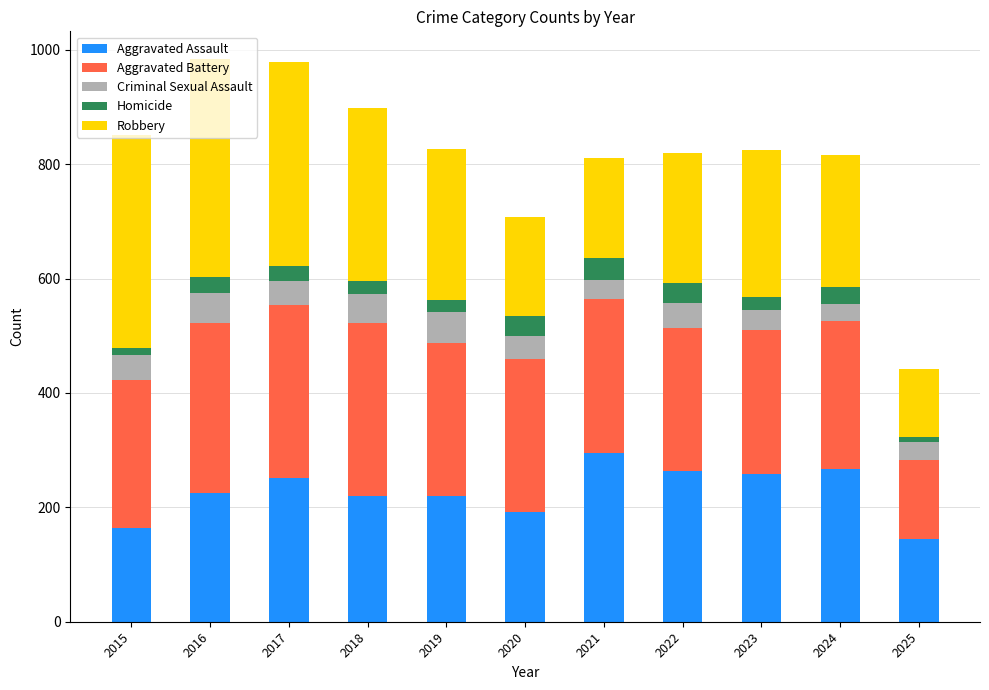

What is the sum of all Aggravated Assault values?

2502